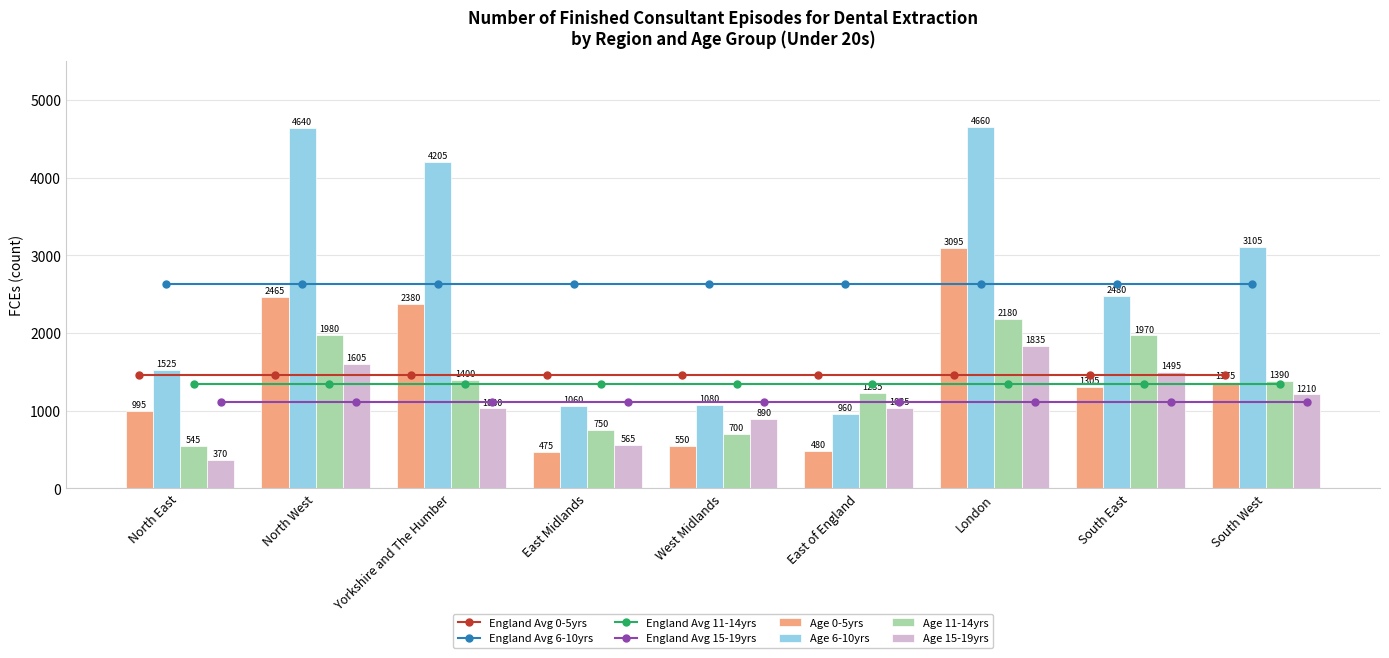

Is it true that Age 15-19yrs equals 1605 at North West?

True